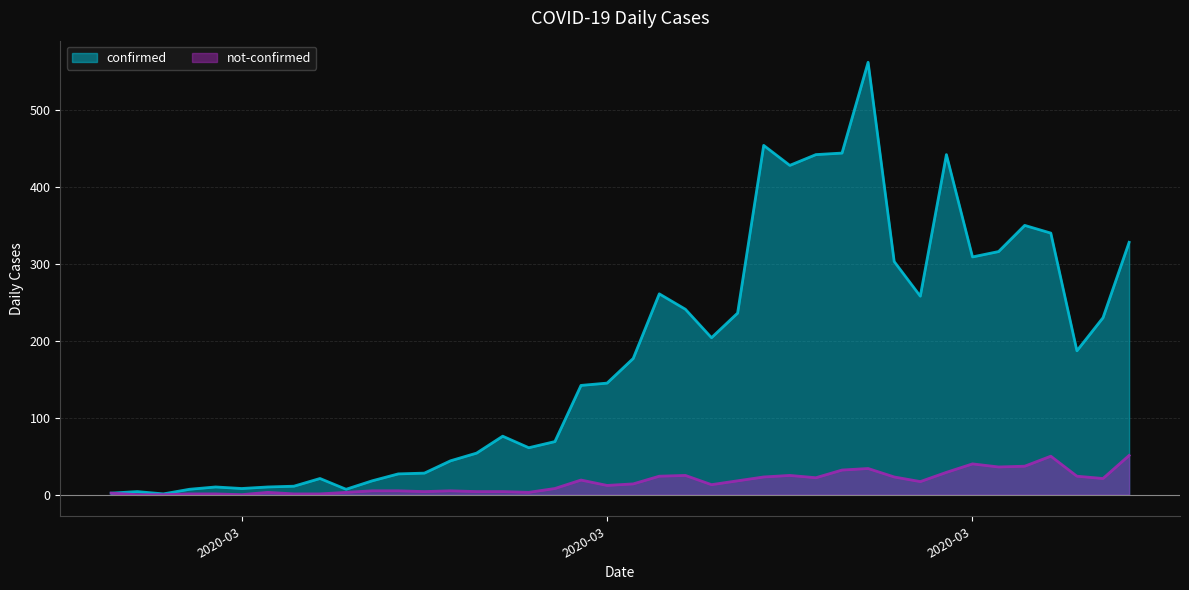

List the series in order of their peak value, highest first.

confirmed, not-confirmed